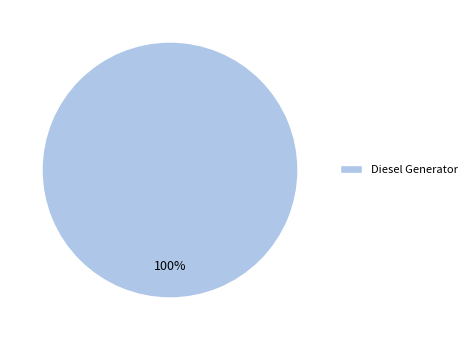

Rank the categories by value from lowest to highest.

Diesel Generator